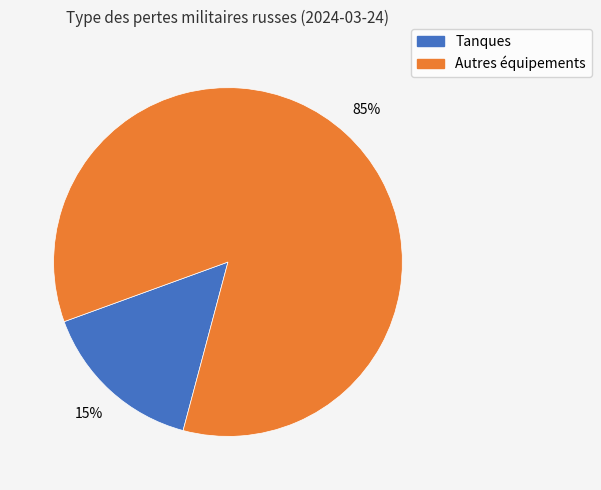

Is there any slice that represents more than half of the pie?

Yes